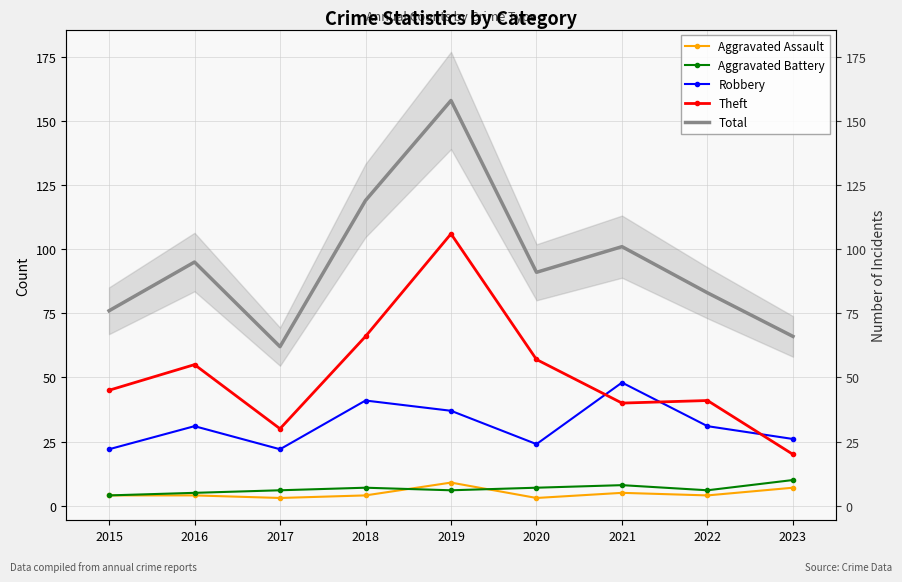

What is the average value of the Aggravated Battery series?

7